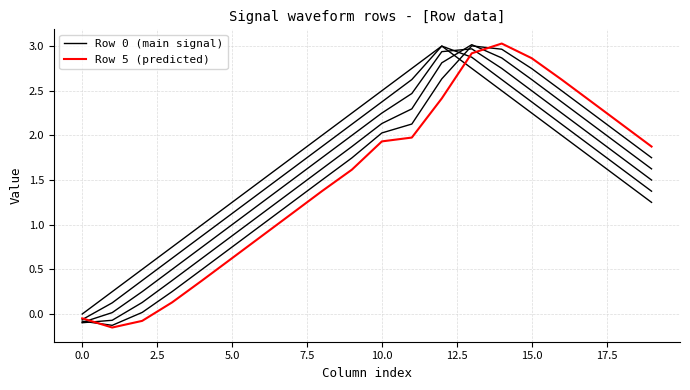

Reading left to right, transcribe all the data shown in this chart.

Row 0: 0.0	0.2	0.5	0.8	1.0	1.2	1.5	1.8	2.0	2.2	2.5	2.8	3.0	2.8	2.5	2.2	2.0	1.8	1.5	1.2
Row 1: -0.1	0.1	0.4	0.6	0.9	1.1	1.4	1.6	1.9	2.1	2.4	2.6	3.0	2.9	2.6	2.4	2.1	1.9	1.6	1.4
Row 2: -0.1	0.0	0.2	0.5	0.8	1.0	1.2	1.5	1.8	2.0	2.2	2.5	2.9	3.0	2.8	2.5	2.2	2.0	1.8	1.5
Row 3: -0.1	-0.1	0.1	0.4	0.6	0.9	1.1	1.4	1.6	1.9	2.1	2.3	2.8	3.0	2.9	2.6	2.4	2.1	1.9	1.6
Row 4: -0.1	-0.1	0.0	0.3	0.5	0.8	1.0	1.2	1.5	1.7	2.0	2.1	2.6	3.0	3.0	2.7	2.5	2.2	2.0	1.8
Row 5: -0.0	-0.2	-0.1	0.1	0.4	0.6	0.9	1.1	1.4	1.6	1.9	2.0	2.4	2.9	3.0	2.9	2.6	2.4	2.1	1.9